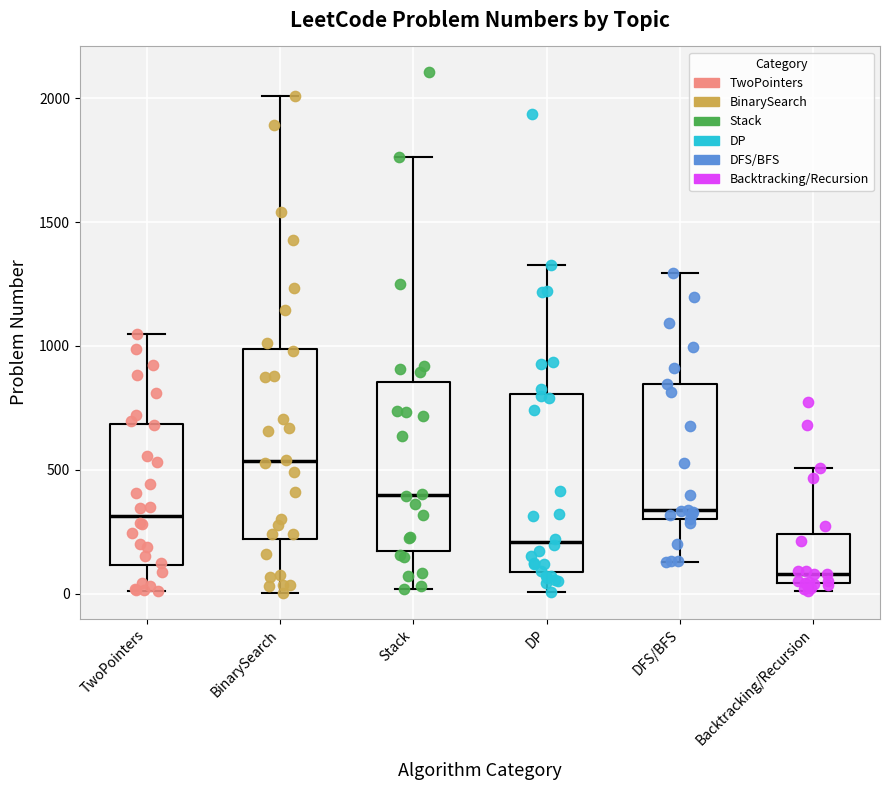

Reading left to right, read every box against the y-axis: the position of its median line, the range the box covers, and the ends of its whiskers. The values are not printed on the chart, so give them approximately, as read against the axis.

TwoPointers: median 300, box 100 to 700, whiskers 0 to 1050
BinarySearch: median 550, box 200 to 1000, whiskers 0 to 2000
Stack: median 400, box 150 to 850, whiskers 0 to 1750
DP: median 200, box 100 to 800, whiskers 0 to 1350
DFS/BFS: median 350, box 300 to 850, whiskers 150 to 1300
Backtracking/Recursion: median 100, box 50 to 250, whiskers 0 to 500